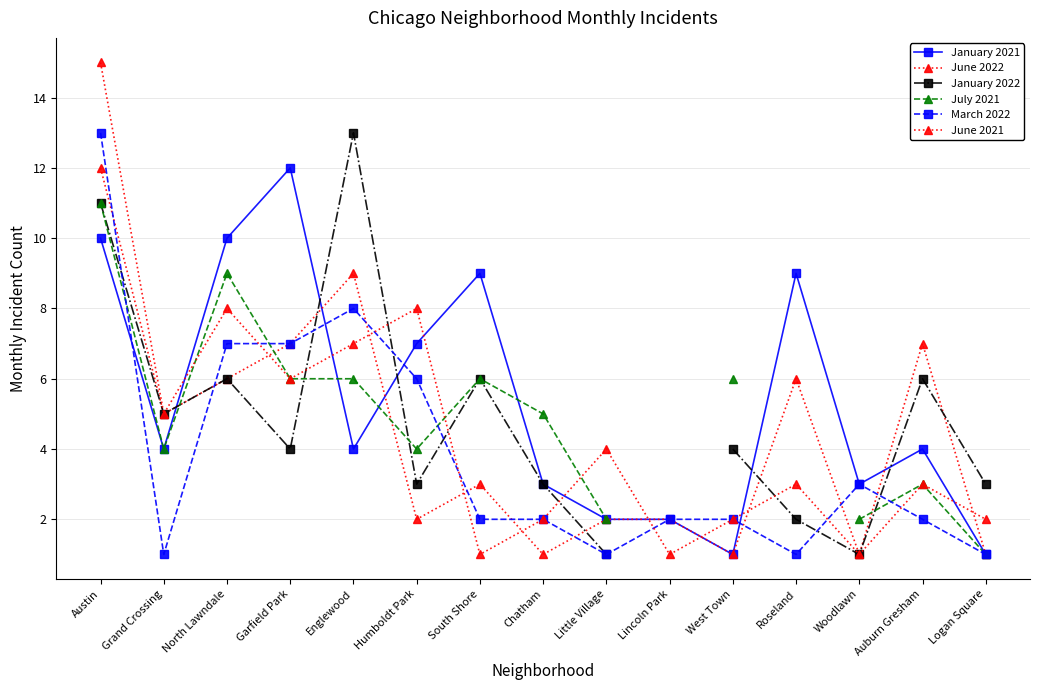

The value of January 2021 at Little Village is 2.7. True or false?

False